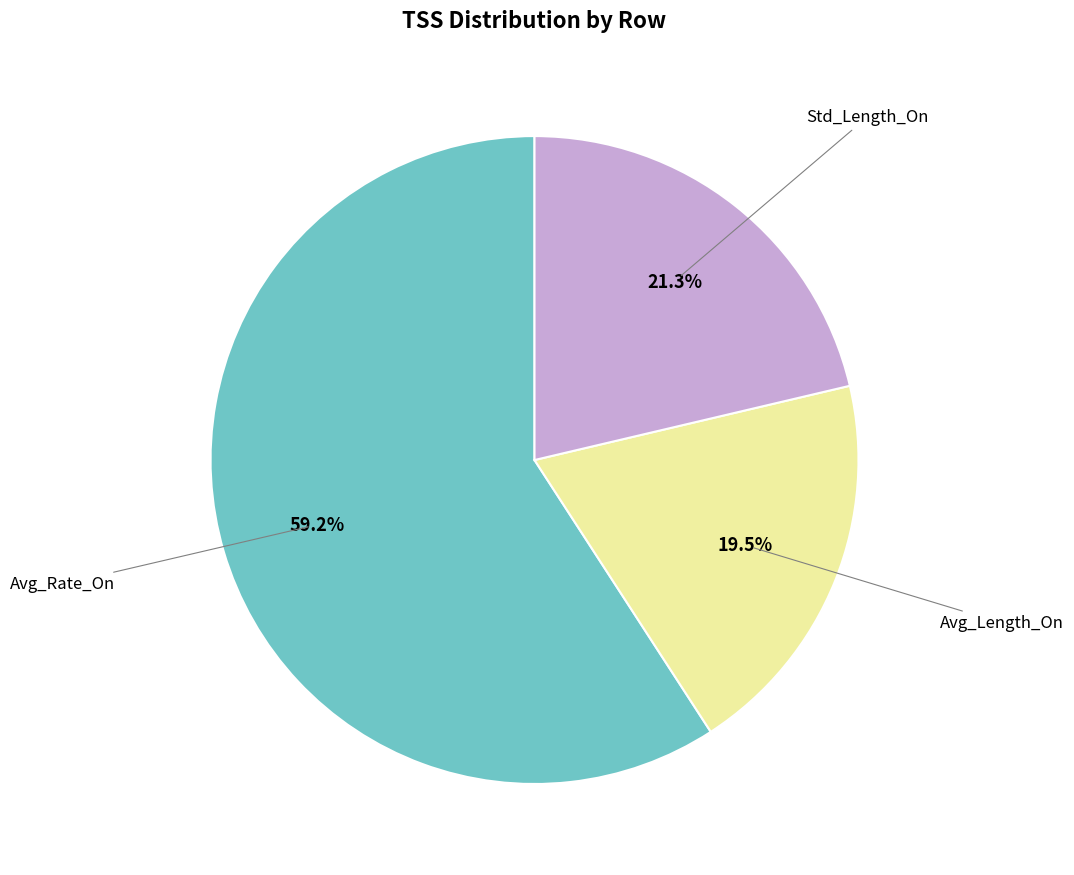

Which slice represents more than half of the pie?

Avg_Rate_On